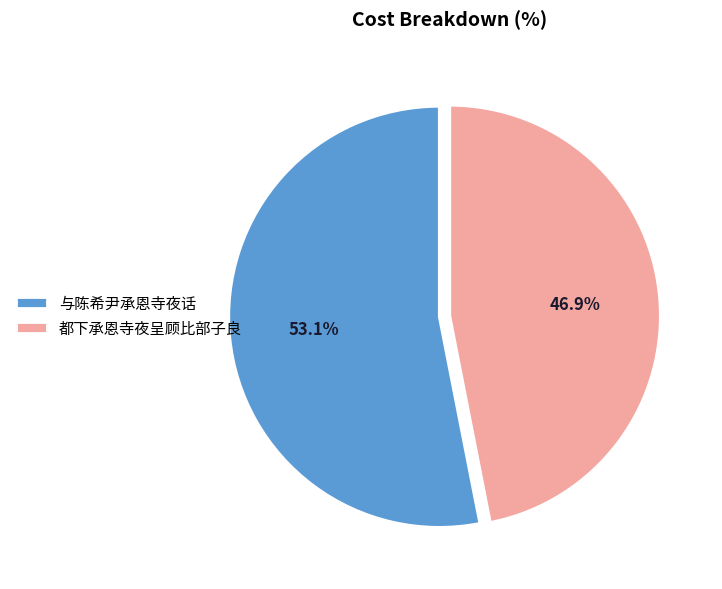

To the nearest percent, what is the combined percentage of 都下承恩寺夜呈顾比部子良 and 与陈希尹承恩寺夜话?

100%